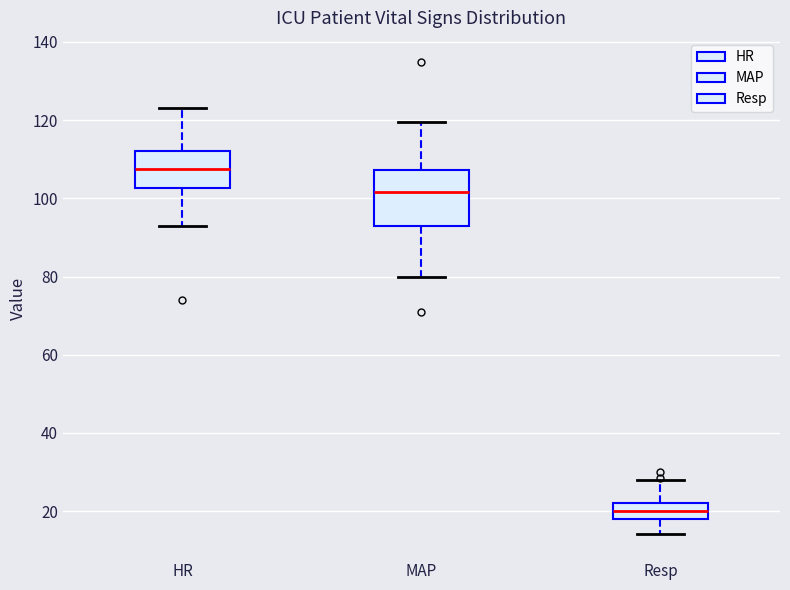

Which box's median line is the lowest?

Resp